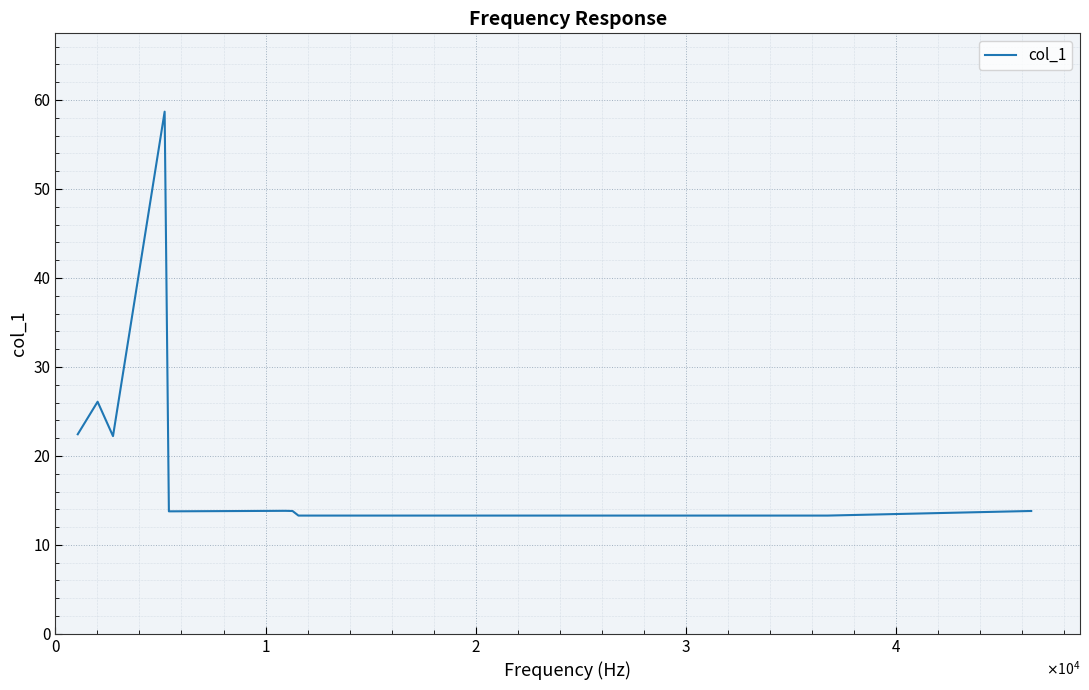

What is the greatest value displayed?

58.7